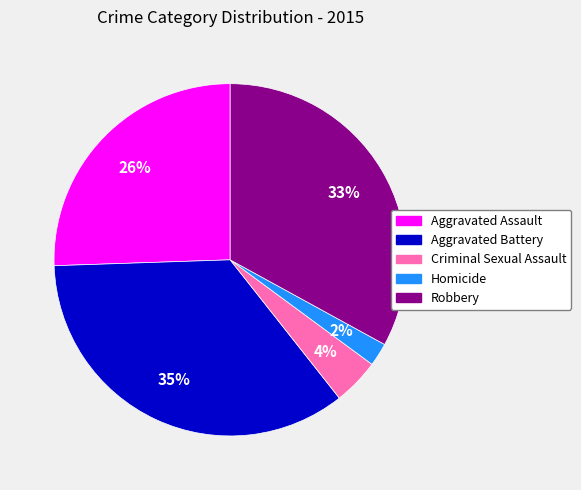

Count the number of slices in the pie.

5